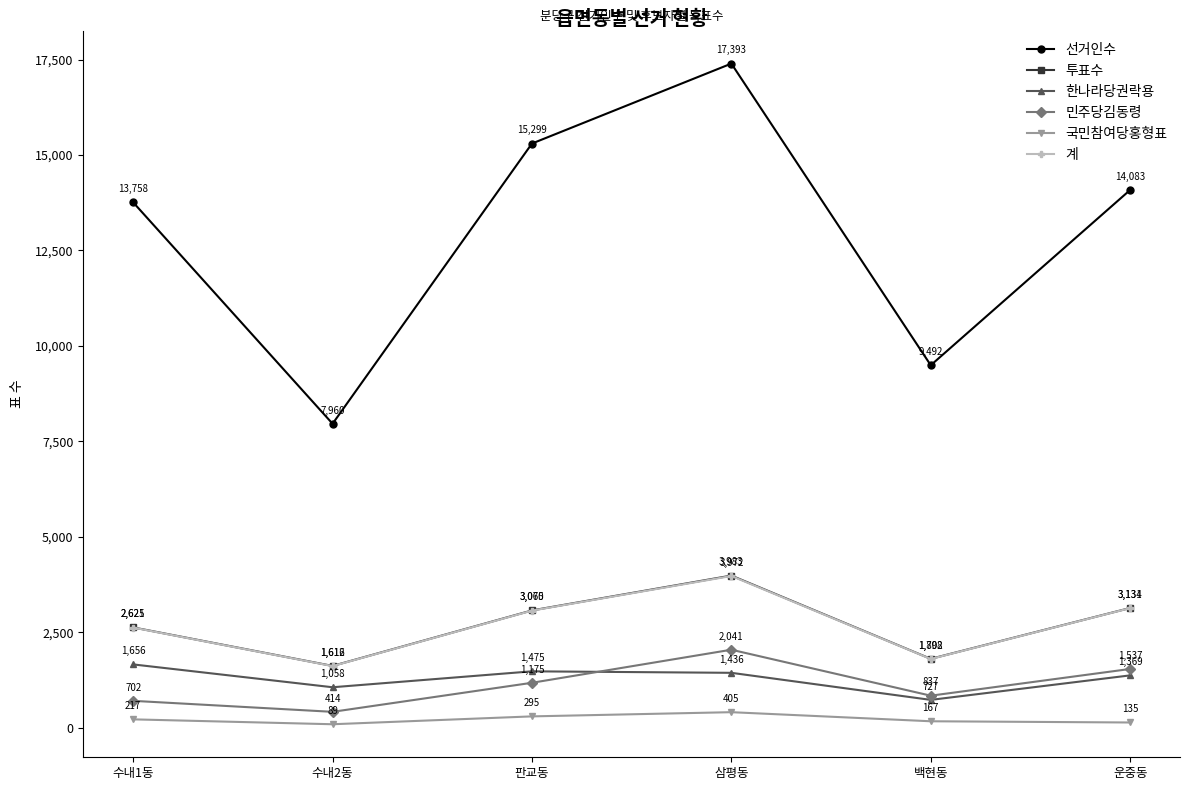

At which category is the sum across all series the highest?

삼평동